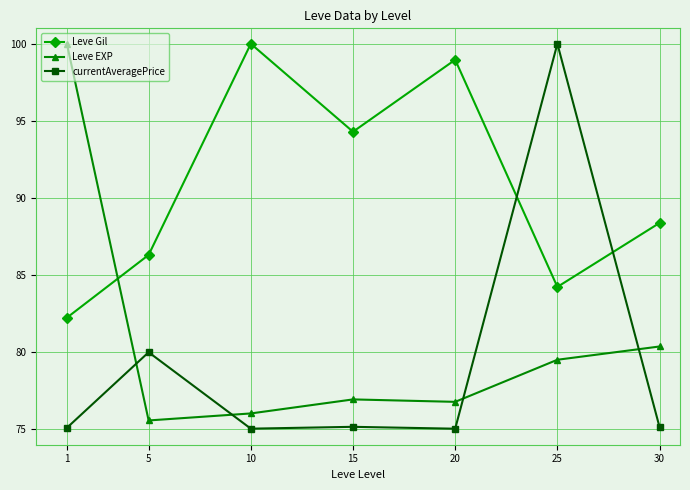

What is the spread (max minus min) of values at 1?

24.9